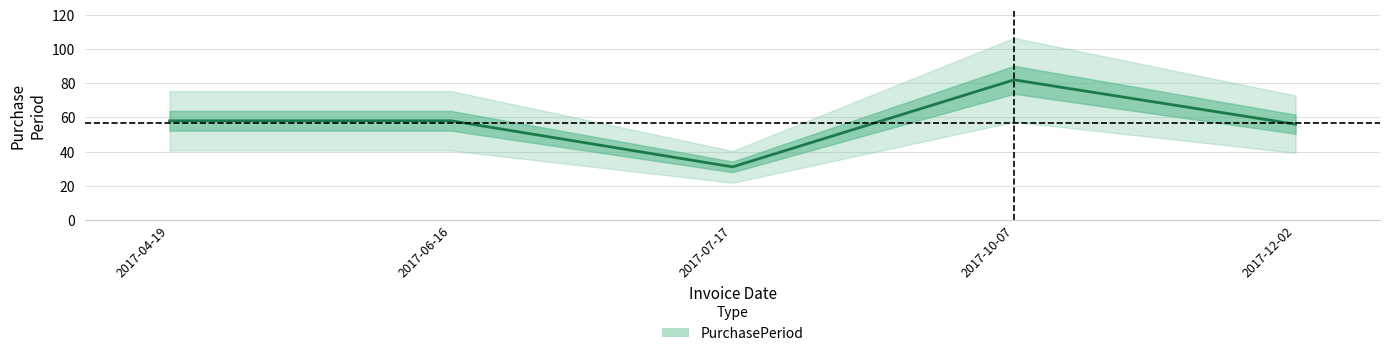

Reading right to left, list all the values displayed in this chart.

56	82	31	58	58